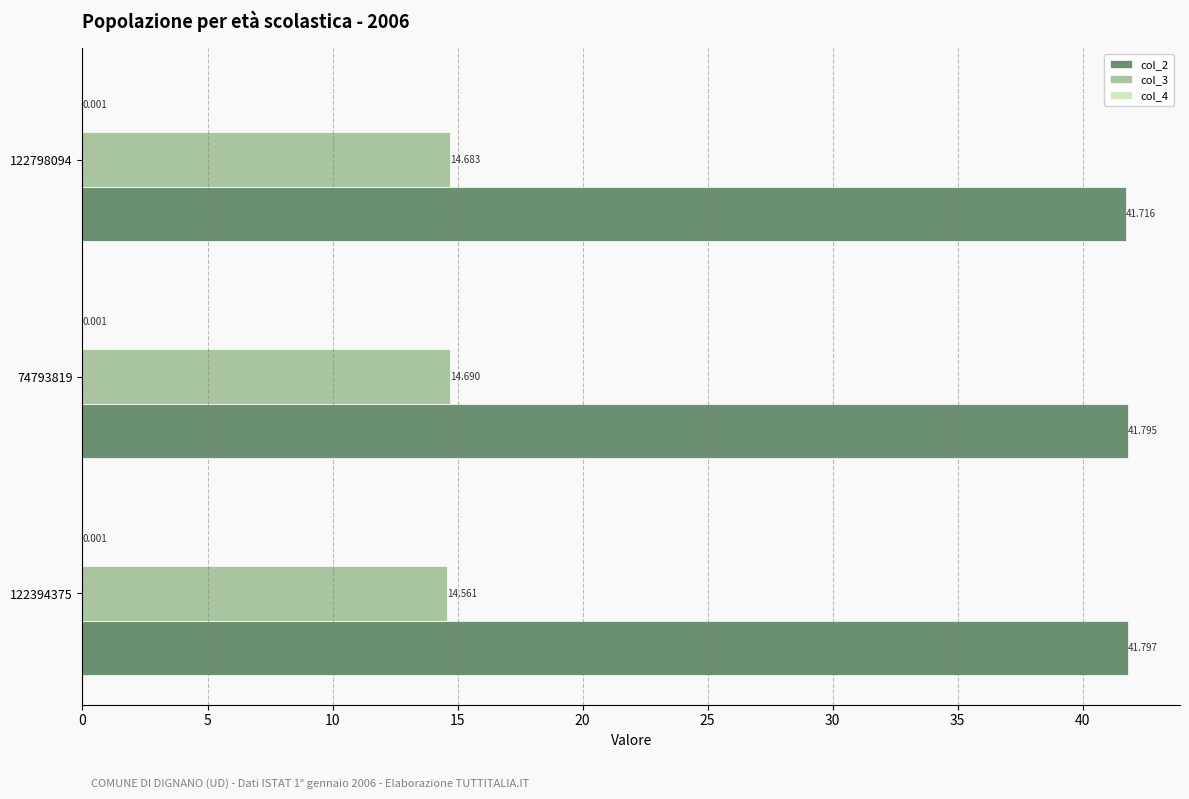

Count the number of categories in the chart.

3